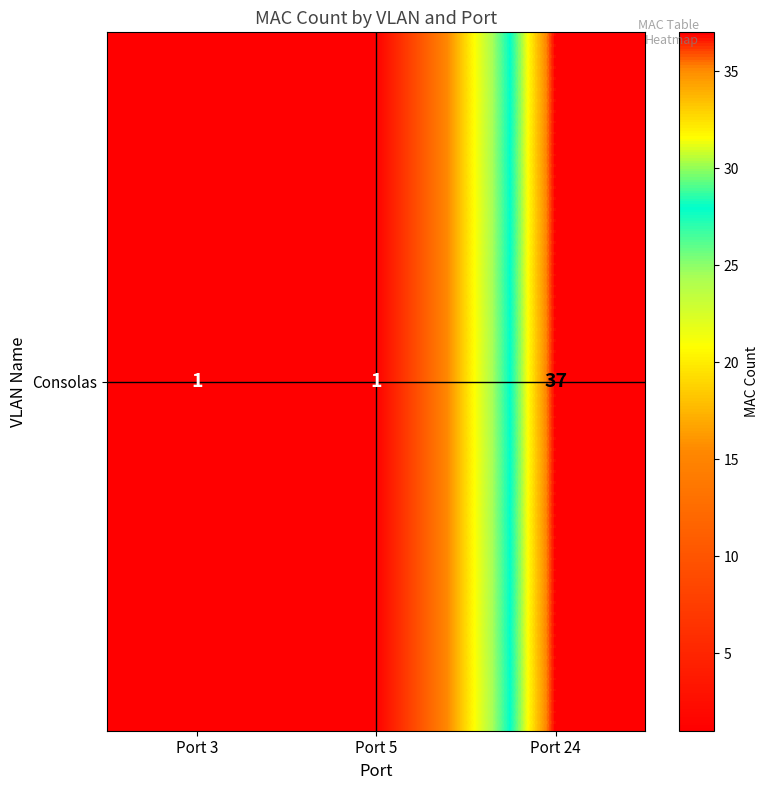

Reading left to right, transcribe all the data shown in this chart.

1	1	37